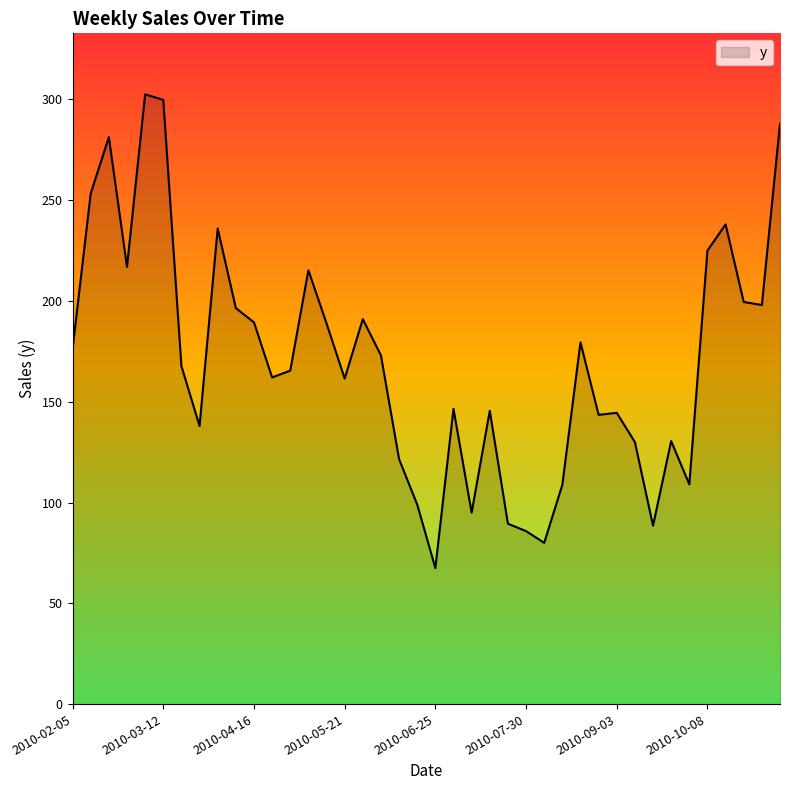

How many lines are shown in the chart?

1